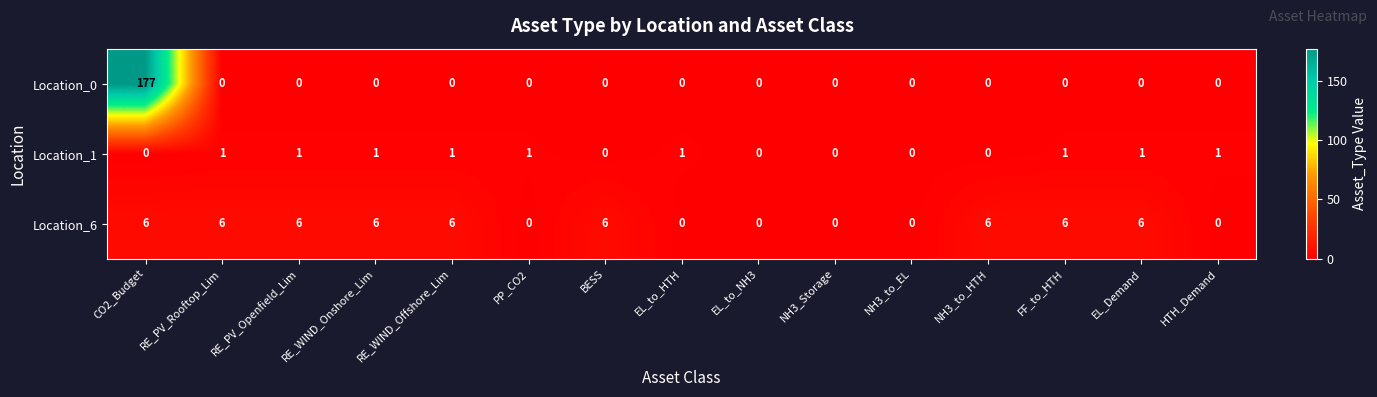

What is the difference between the maximum and minimum values in the Location_0 series?

177